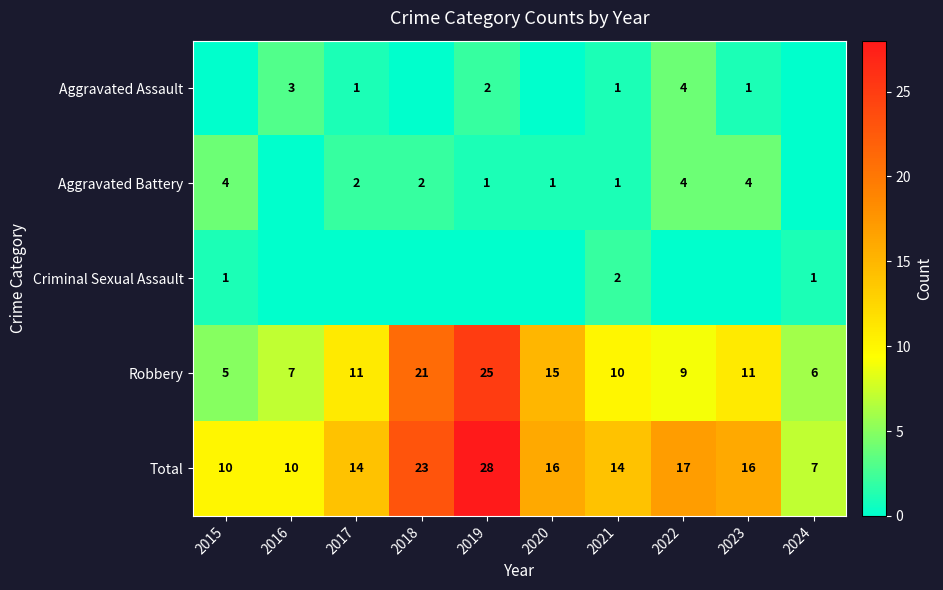

Which category has the lowest value in the Robbery series?

2015